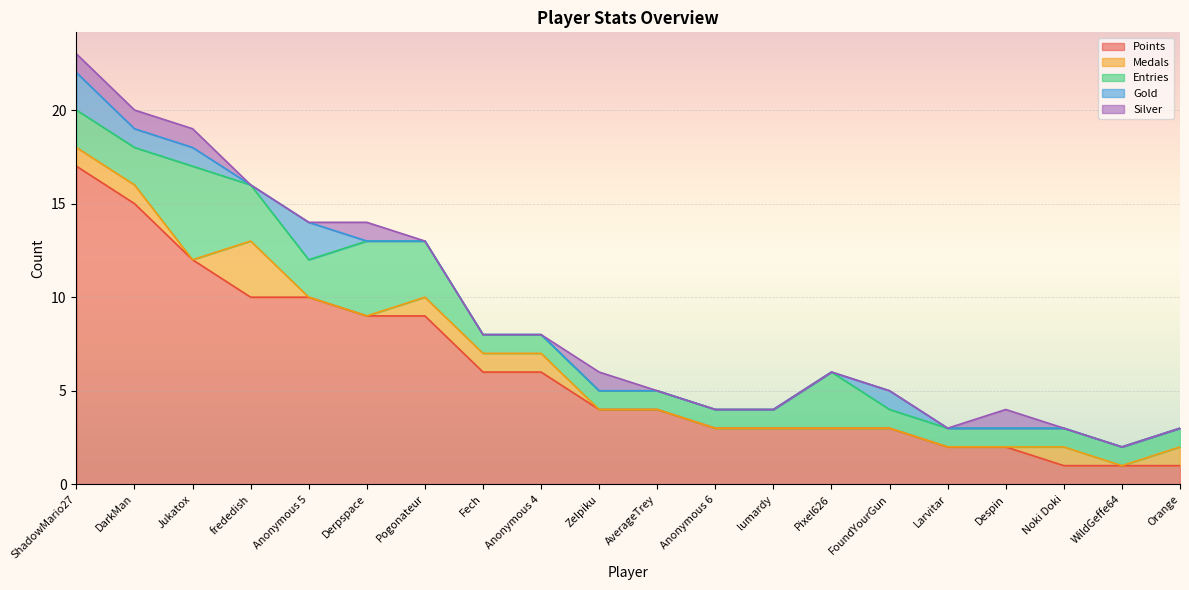

Rank the series by their maximum value, from highest to lowest.

Points, Entries, Medals, Gold, Silver